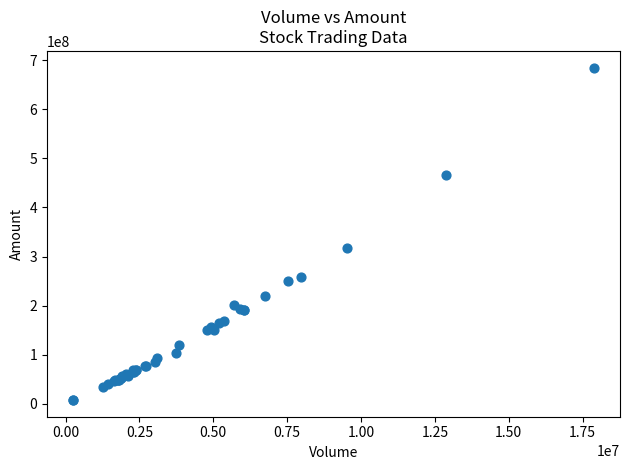

What Y value in the scatter plot is closest to 346261733?

316587331